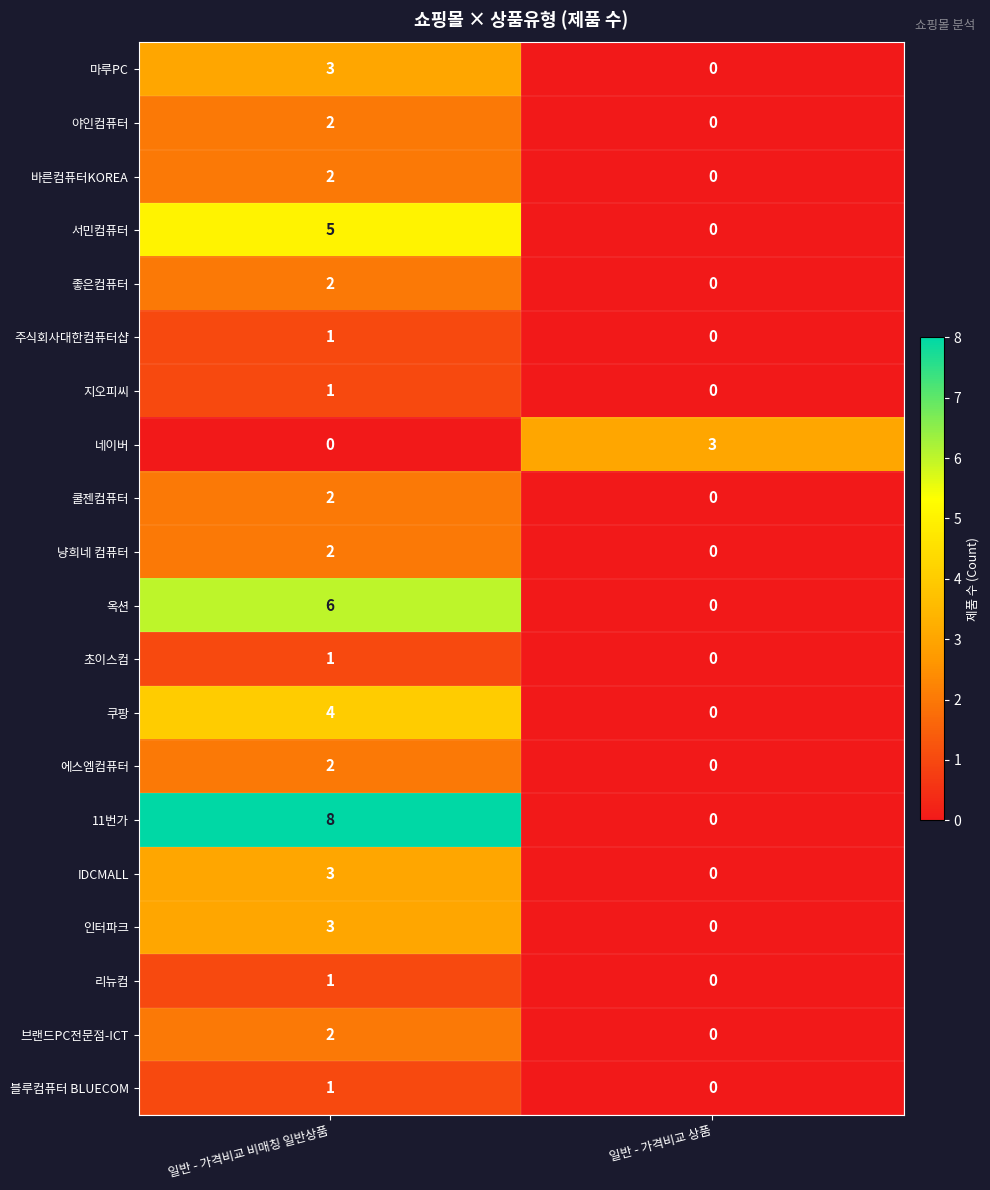

What is the sum of all 쿠팡 values?

4